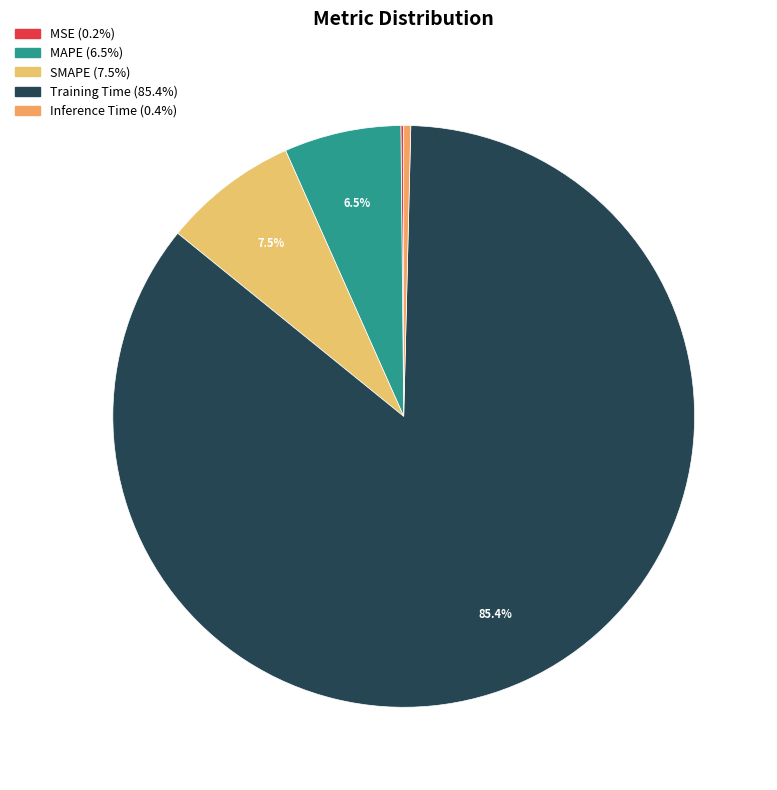

To the nearest percent, what is the average slice percentage?

20%